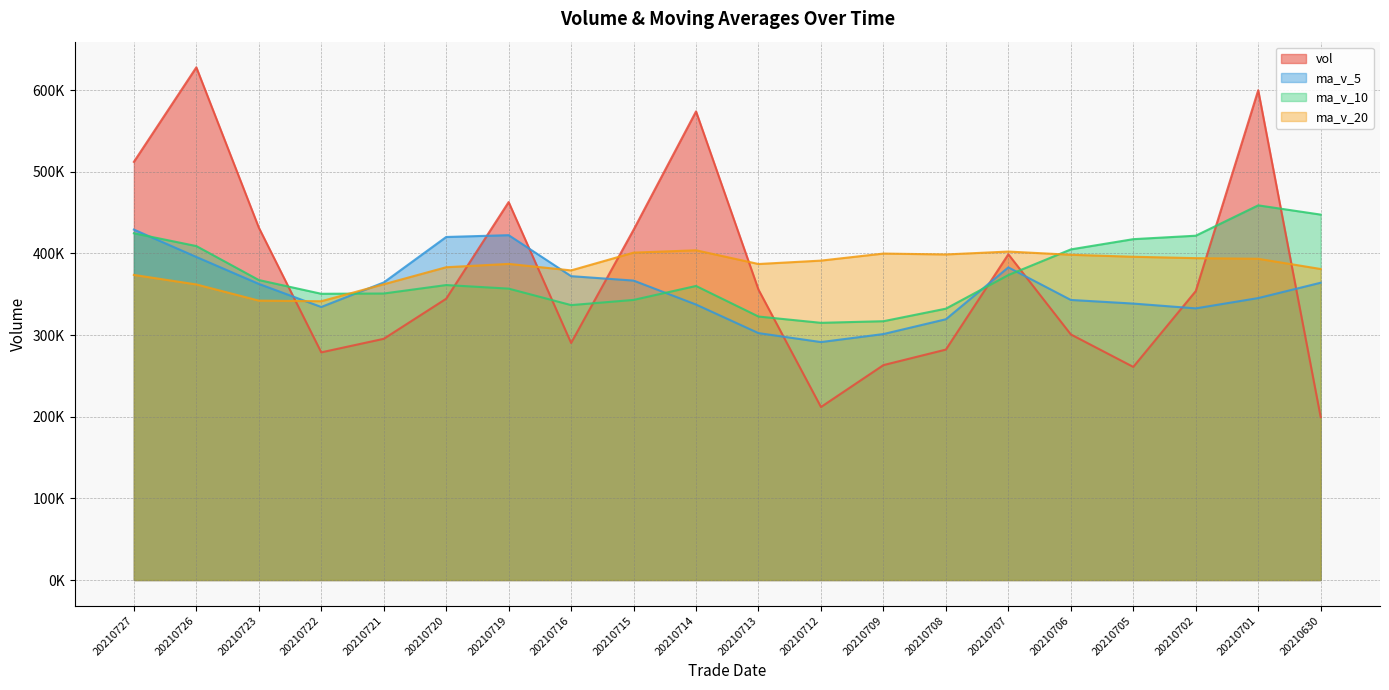

Which series has the widest spread of values?

vol